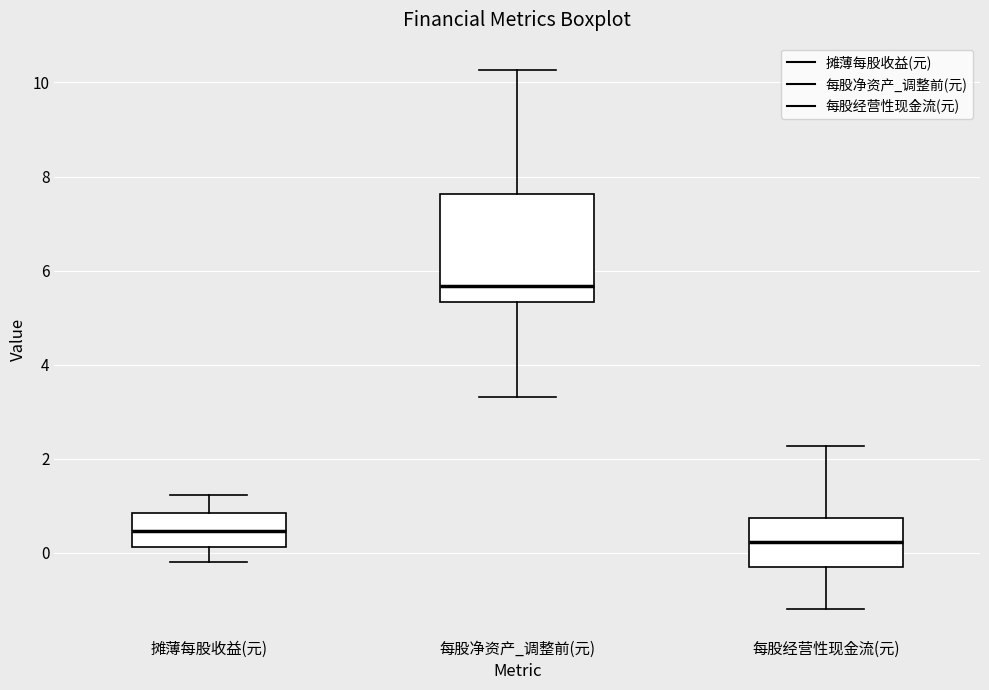

Where does the lower whisker of the box for 每股净资产_调整前(元) end on the y-axis? The values are not printed on the chart, so give them approximately, as read against the axis.

3.4